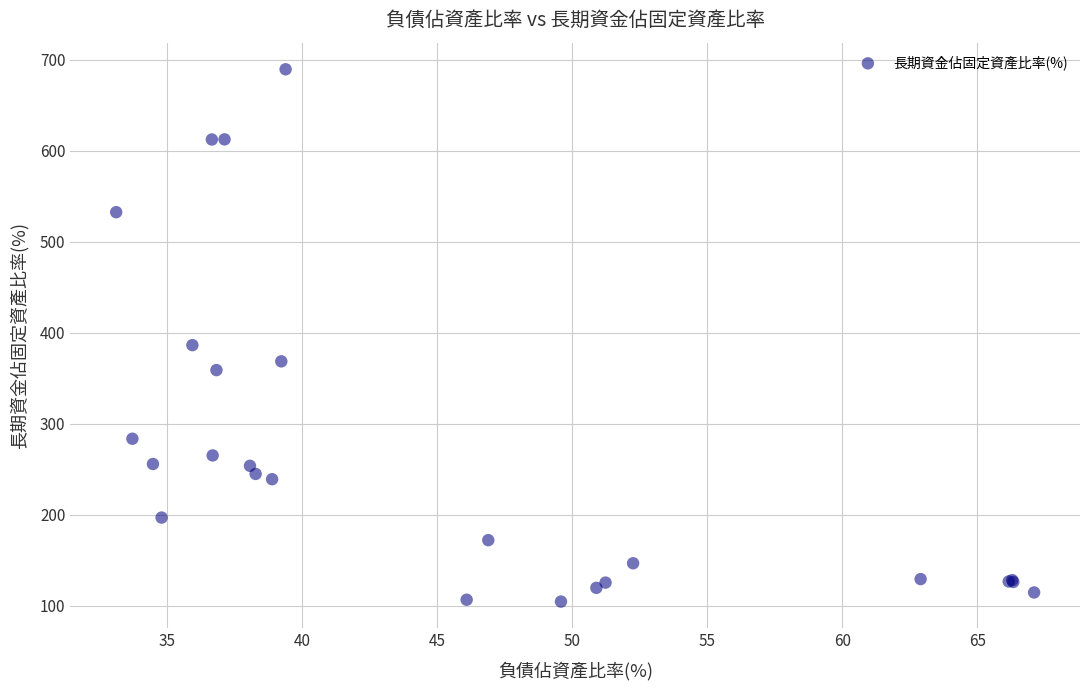

What Y value in the scatter plot is closest to 396?

386.3